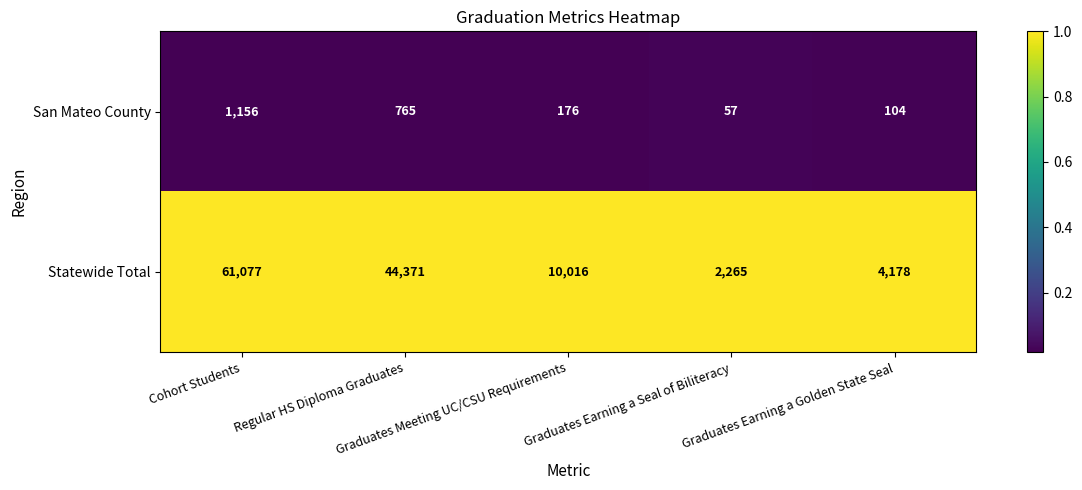

At how many categories does at least one series exceed 8135?

3